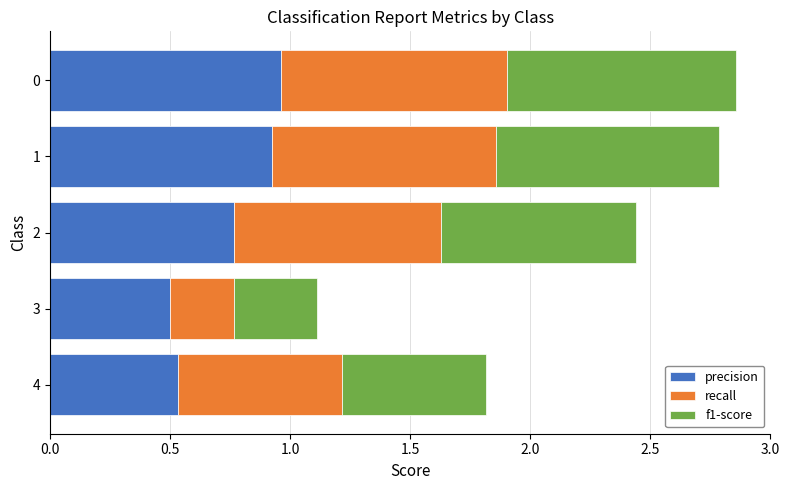

The precision series shows 0.9 at 3. True or false?

False